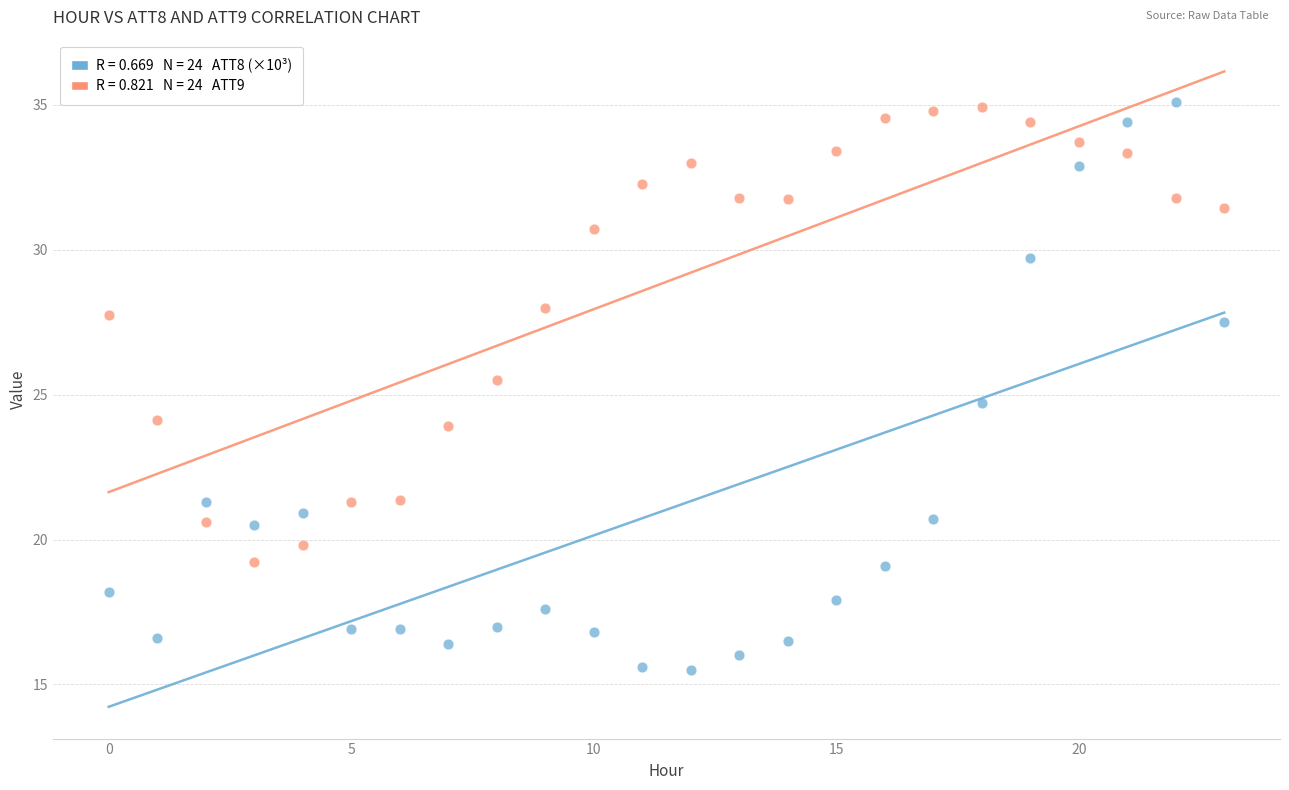

How many data points are displayed?

48